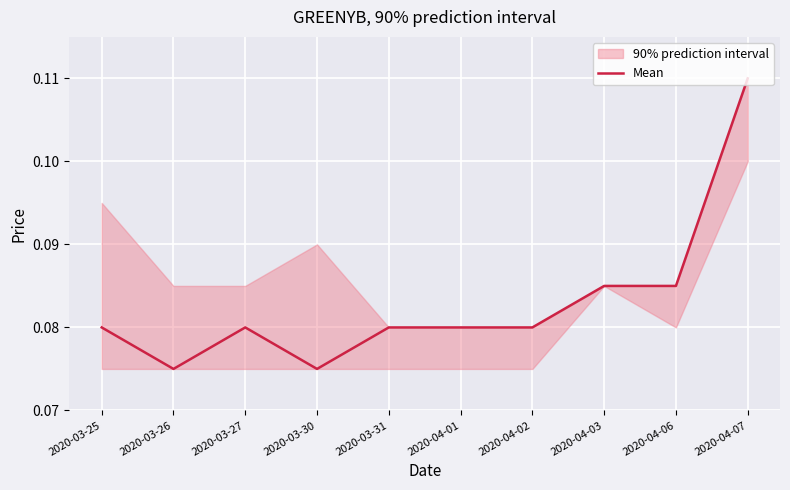

Is it true that Mean equals 0.0 at 2020-04-01?

False